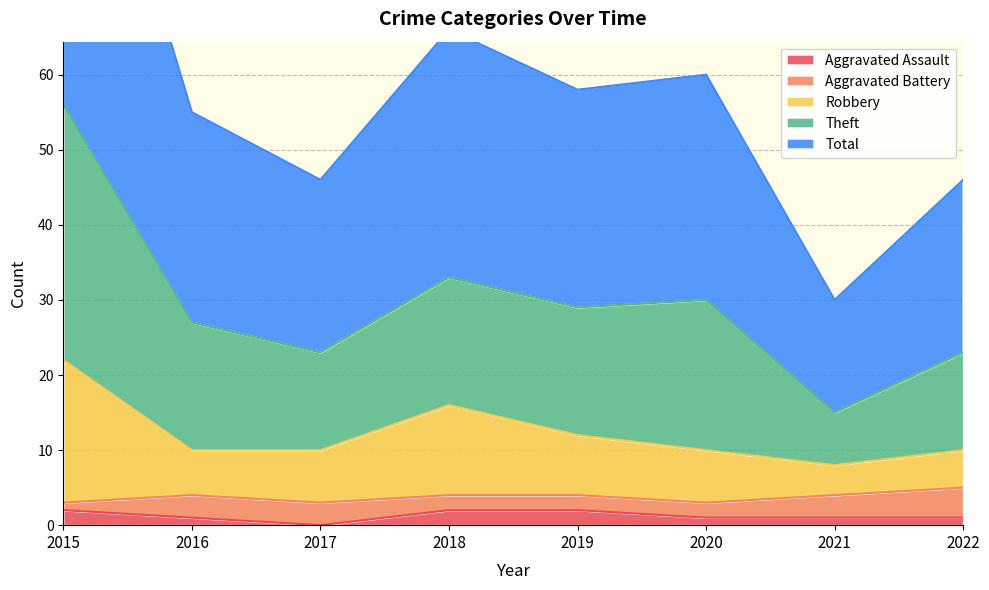

What is the average value of the Total series?

30